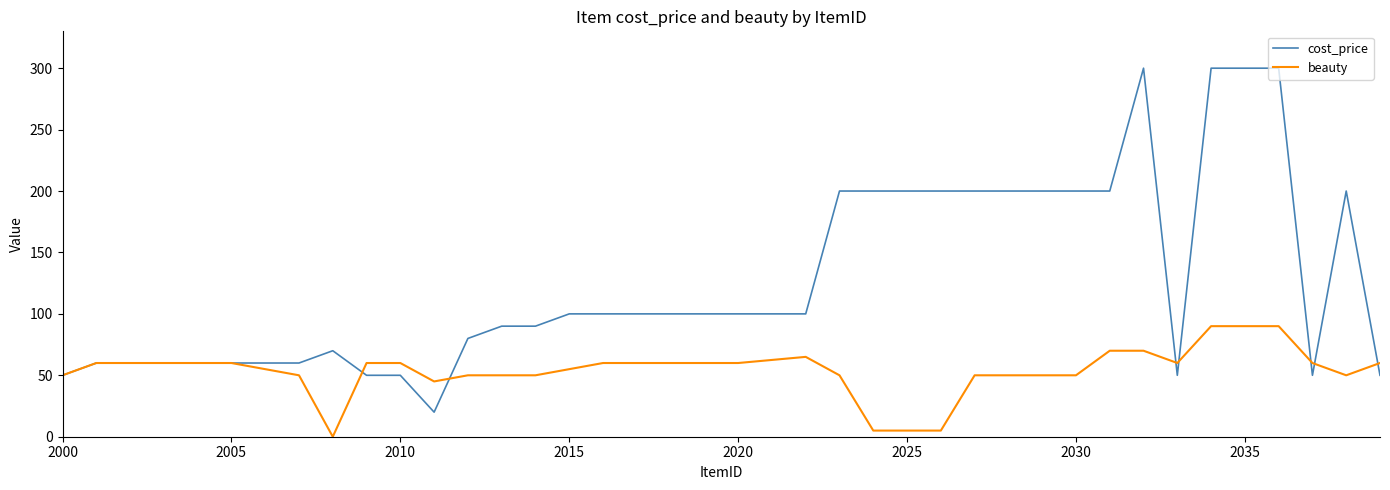

Reading right to left, transcribe all the data shown in this chart.

cost_price: 50	200	50	300	300	300	50	300	200	200	200	200	200	200	200	200	200	100	100	100	100	100	100	100	90	90	80	20	50	50	70	60	60	60	60	60	60	60	50
beauty: 60	50	60	90	90	90	60	70	70	50	50	50	50	5	5	5	50	65	60	60	60	60	60	55	50	50	50	45	60	60	0	50	55	60	60	60	60	60	50